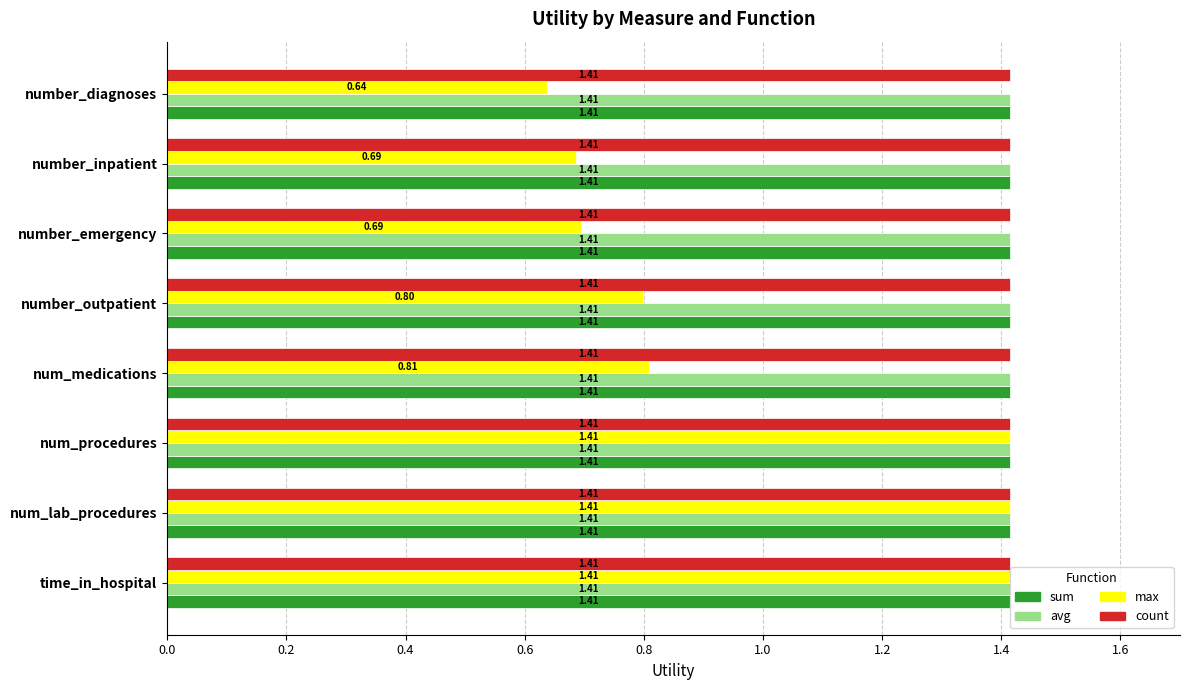

Which category has the lowest value in the max series?

number_diagnoses